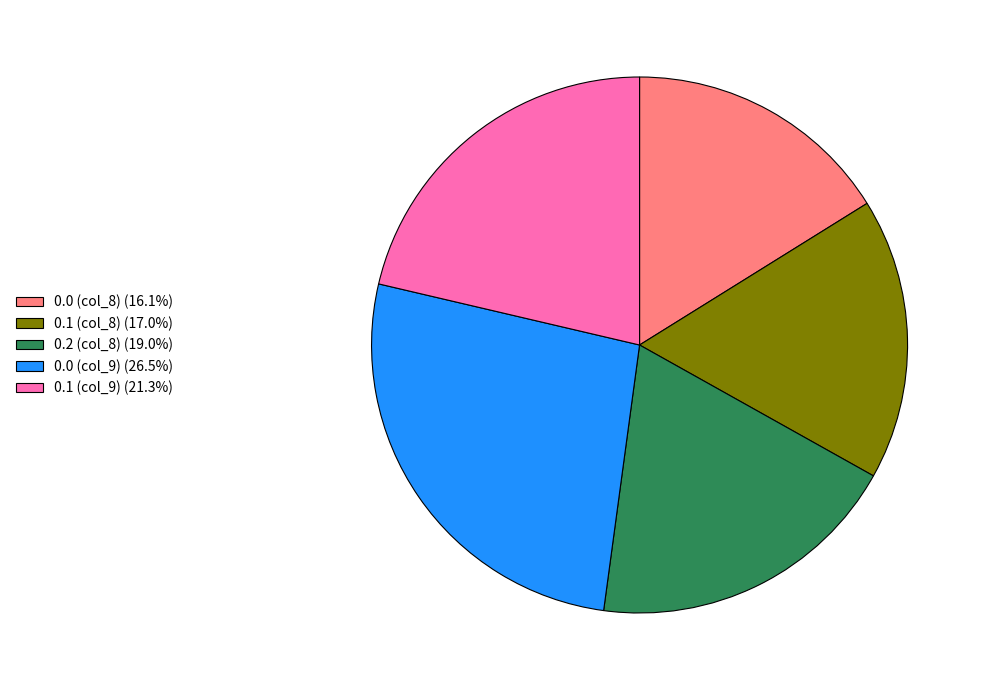

How many slices are in this pie chart?

5